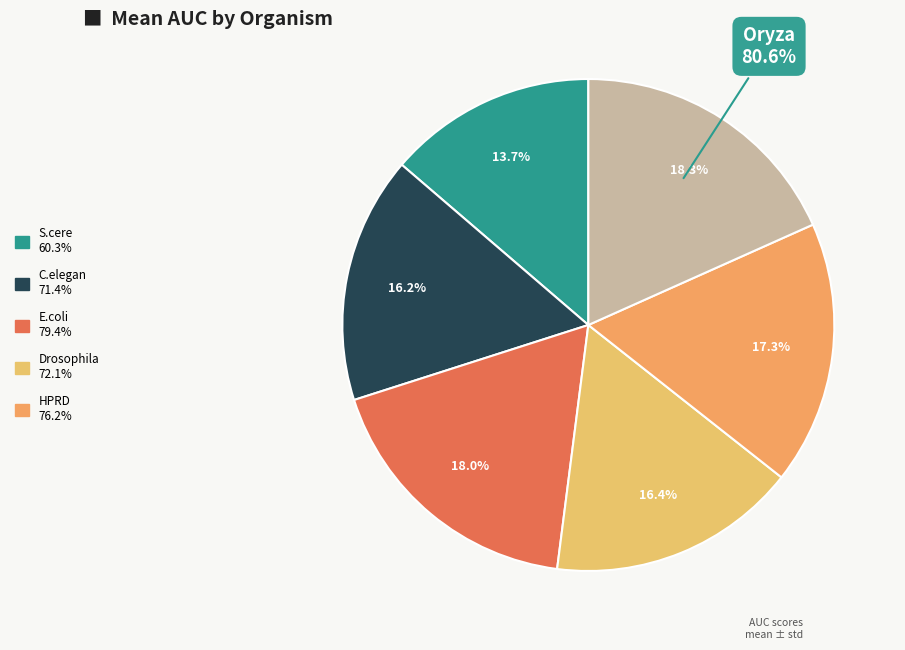

How many segments does this pie chart have?

6